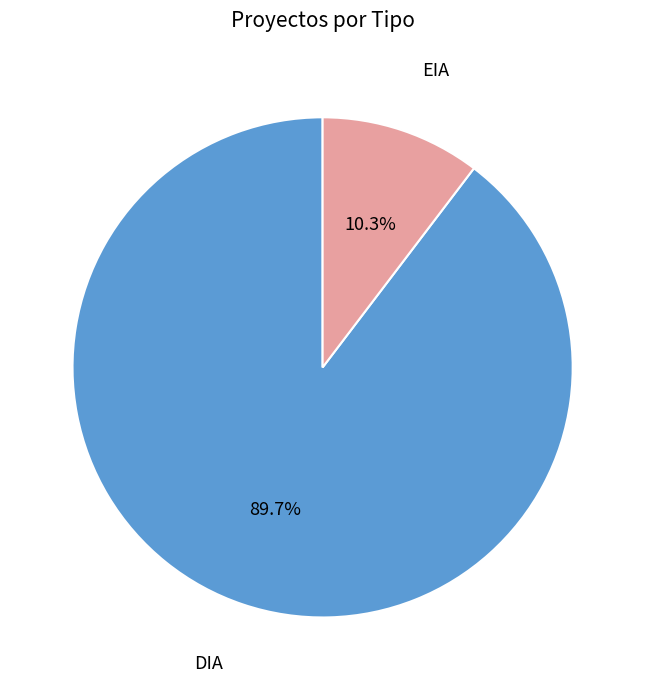

To the nearest percent, what is the average slice percentage?

50%